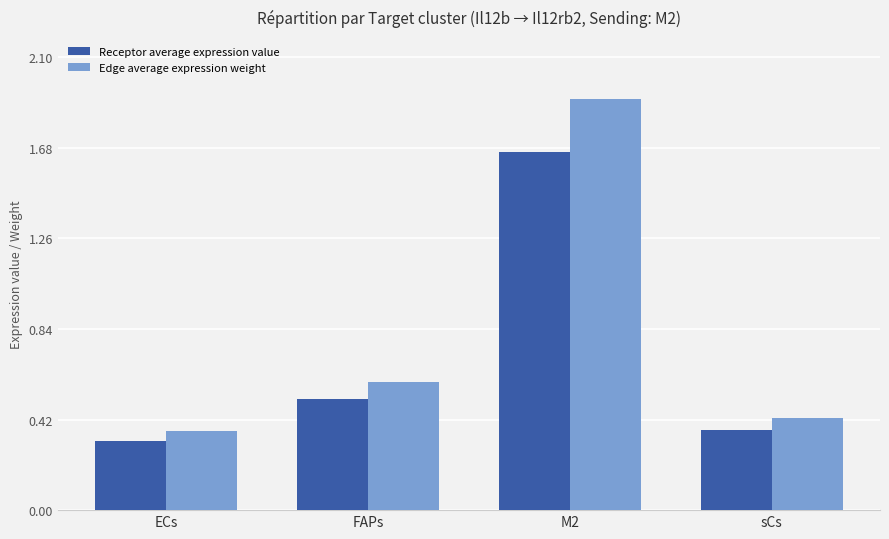

Is it true that Edge average expression weight equals 0.1 at sCs?

False